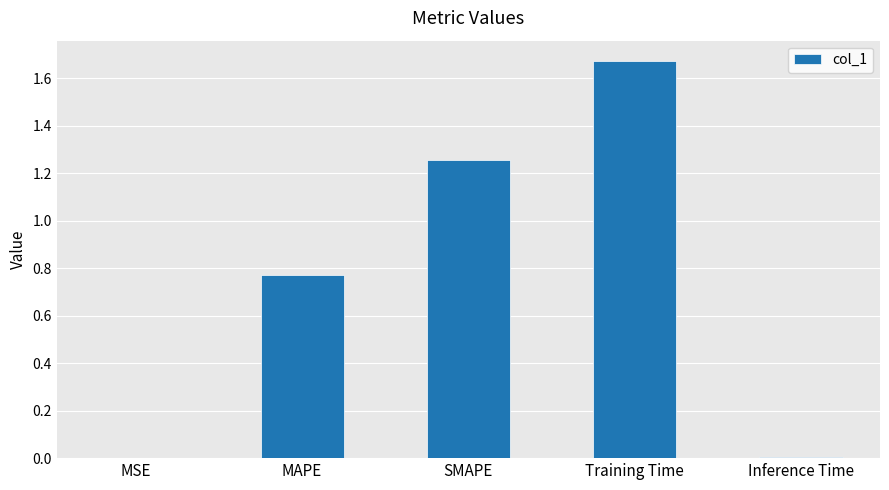

At which category does the chart reach its peak across all series?

Training Time